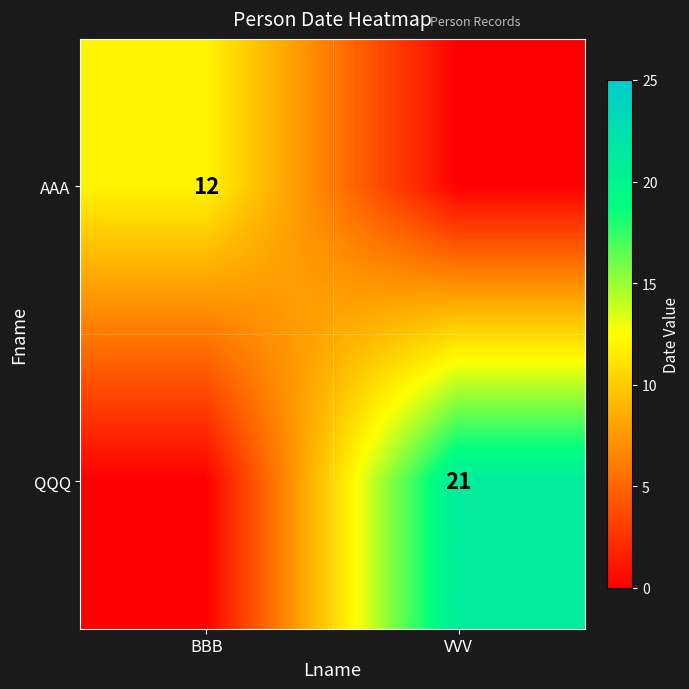

The AAA series shows 12 at BBB. True or false?

True